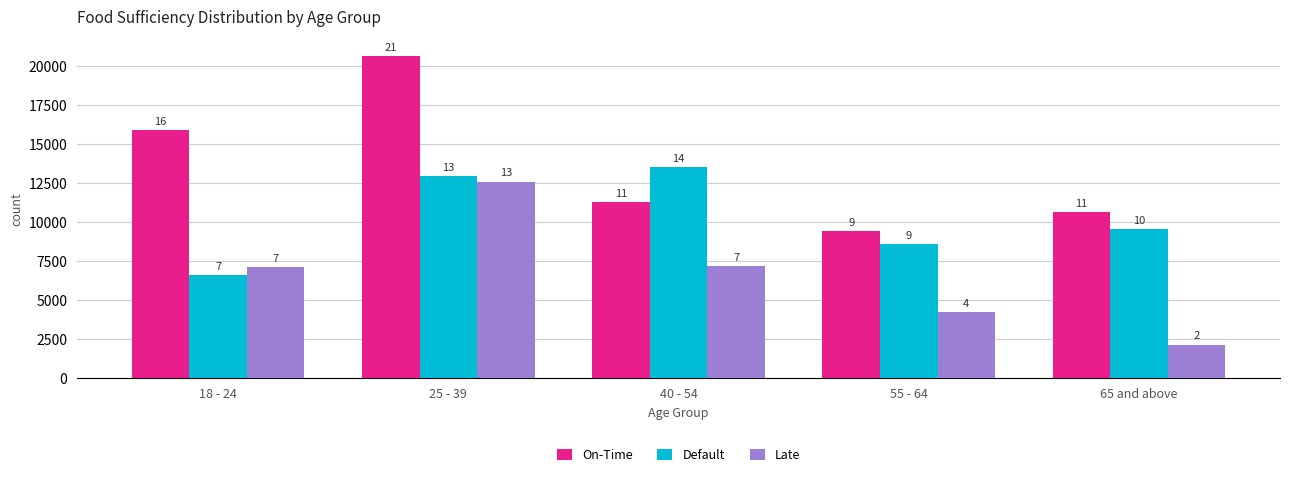

What are all the series names shown in the legend?

On-Time, Default, Late